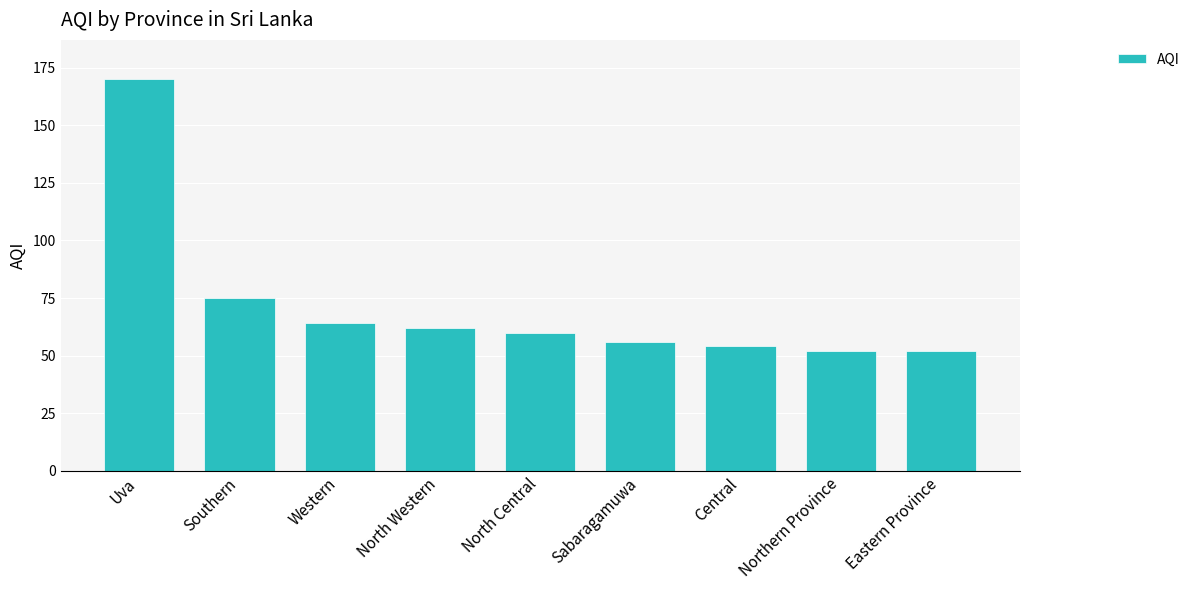

Which category has the highest value across all series?

Uva